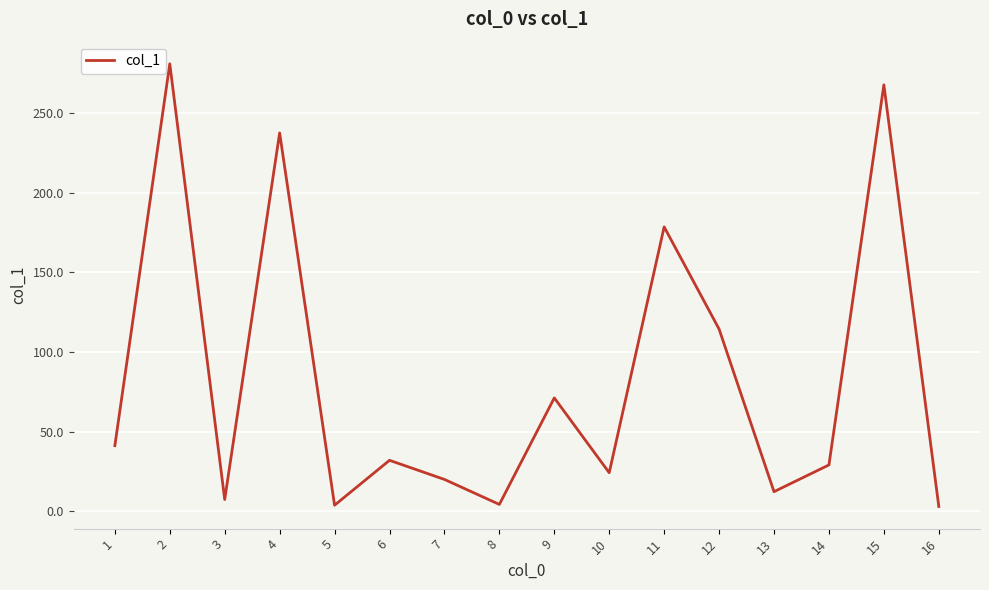

Count the number of data series in this chart.

1